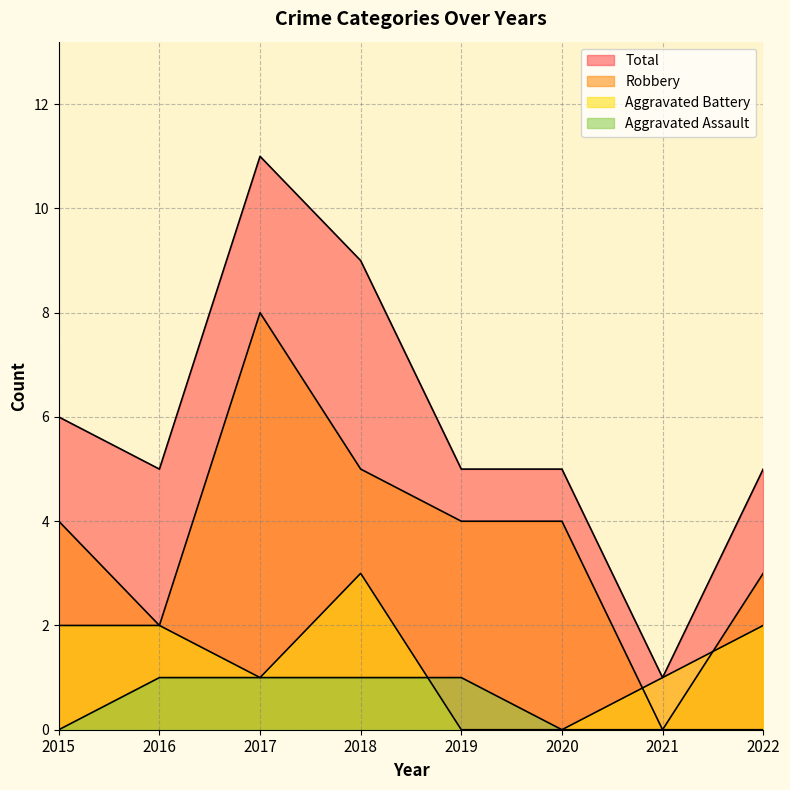

What is the sum of the Aggravated Battery values at 2022 and 2016?

4